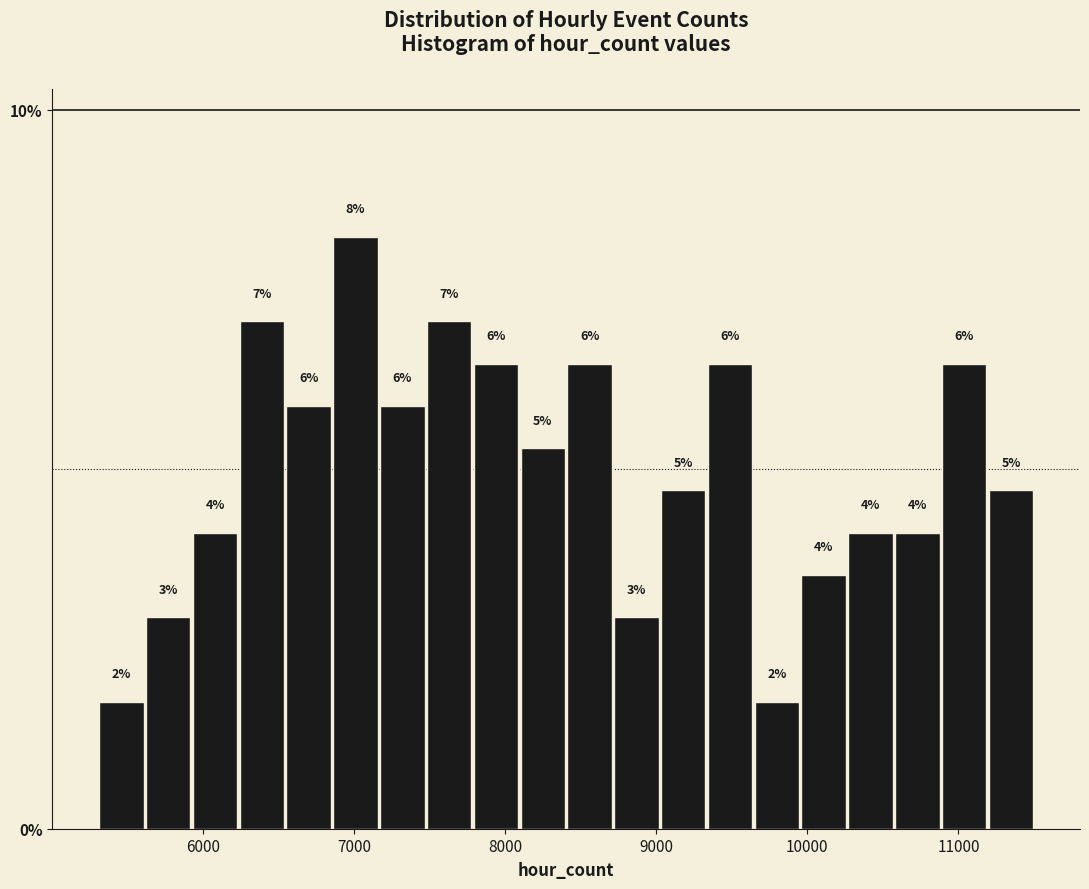

Read against the x-axis, roughly where is the centre of the tallest bar?

7000